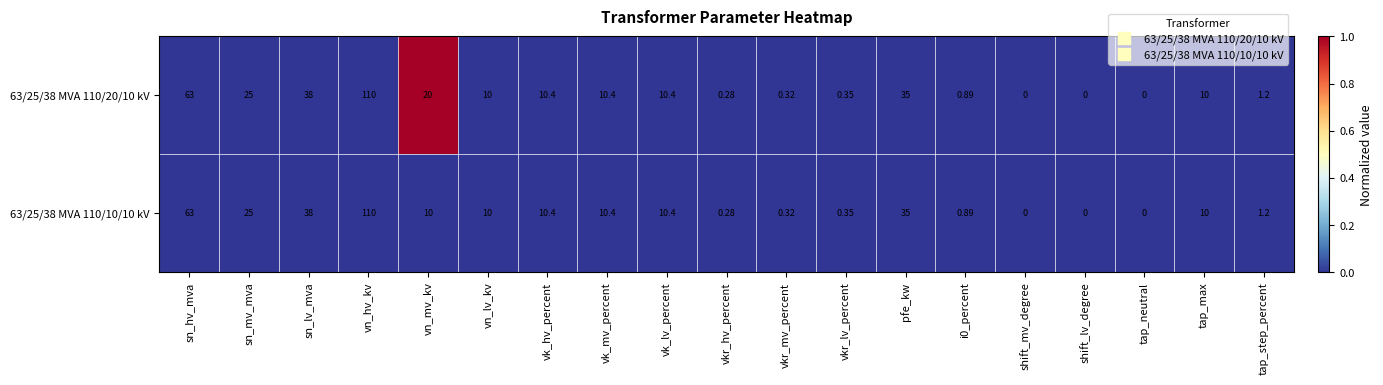

Which category has the highest value in the 63/25/38 MVA 110/10/10 kV series?

vn_hv_kv